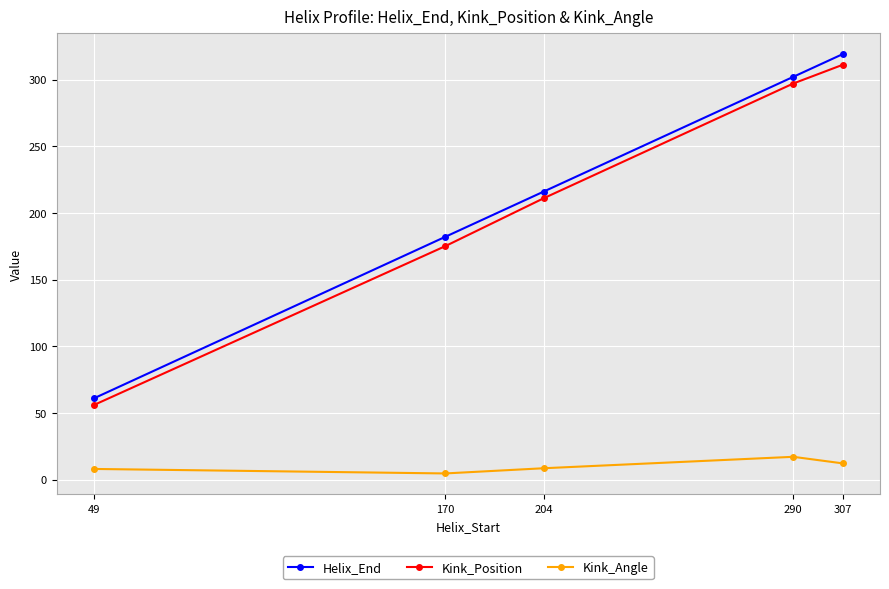

Is it true that Kink_Position equals 297.0 at 290?

True